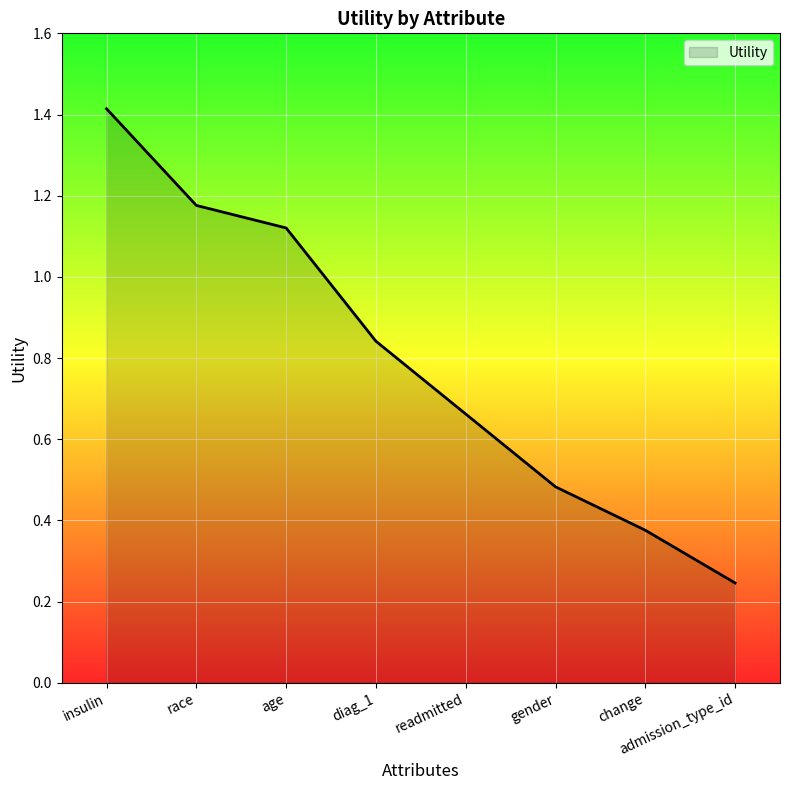

What is the change in value from gender to admission_type_id?

-0.2